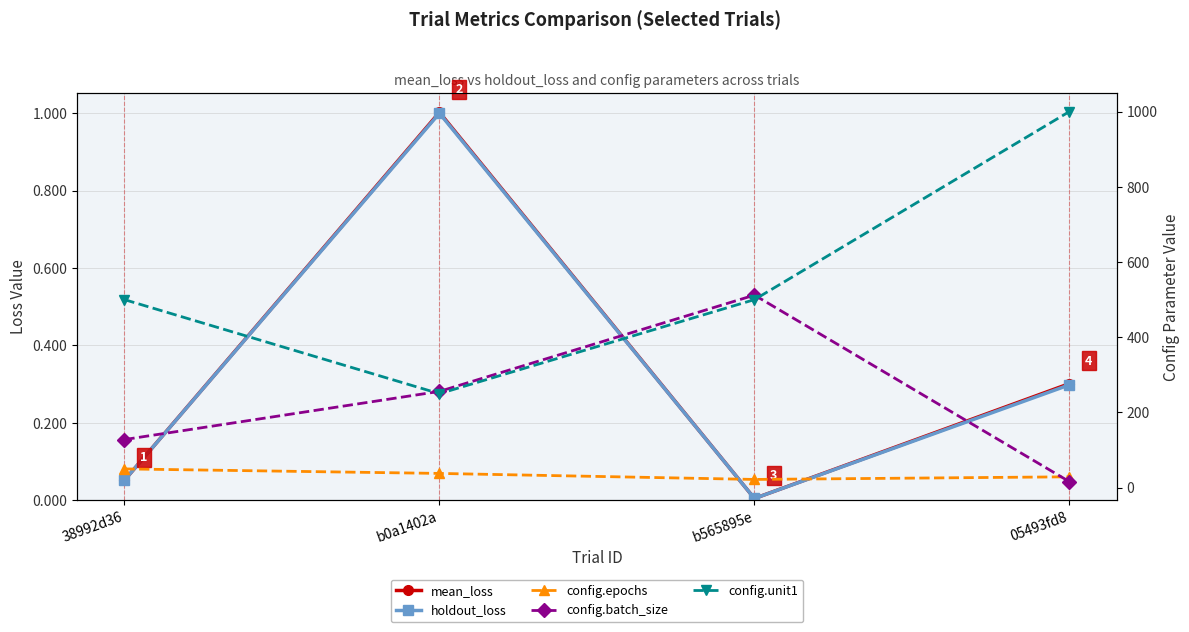

True or false: holdout_loss has a value of 0.3 at 05493fd8.

True